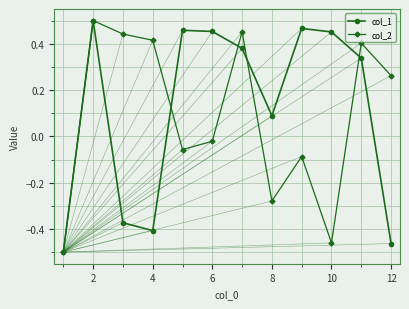

In col_2, how many points are higher than both neighbors (excluding endpoints)?

4